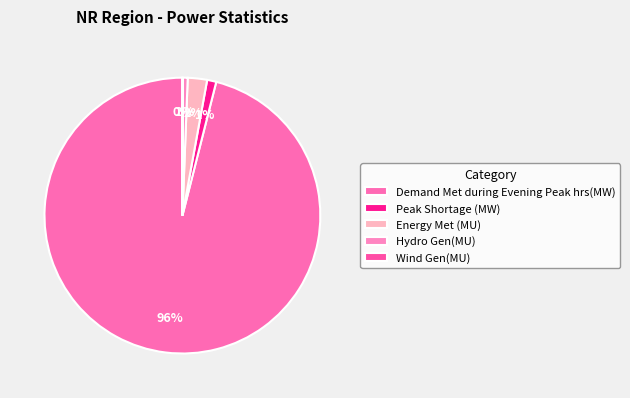

What is the majority slice?

Demand Met during Evening Peak hrs(MW)